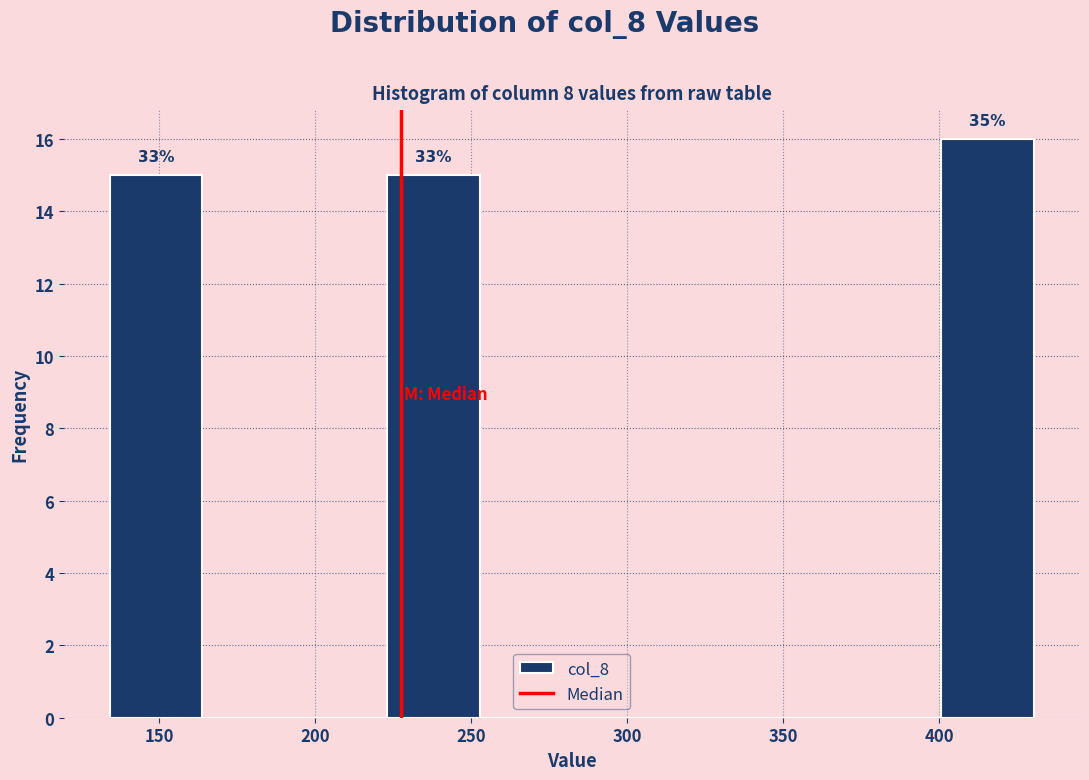

Over which range of the x-axis is the bar tallest?

400 to 430